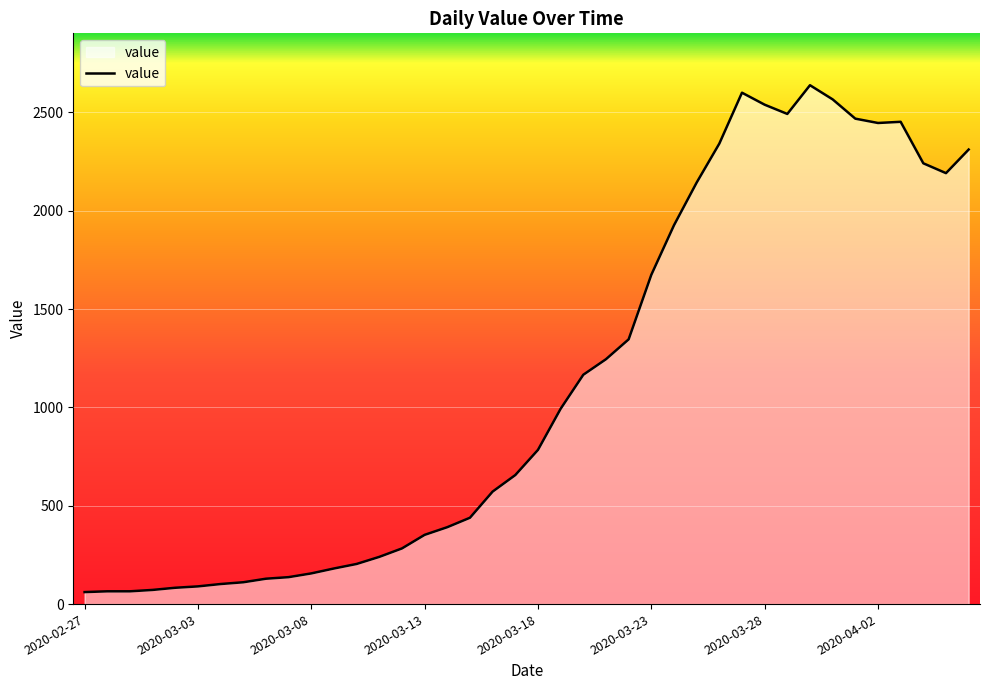

What is the minimum value shown in the chart?

61